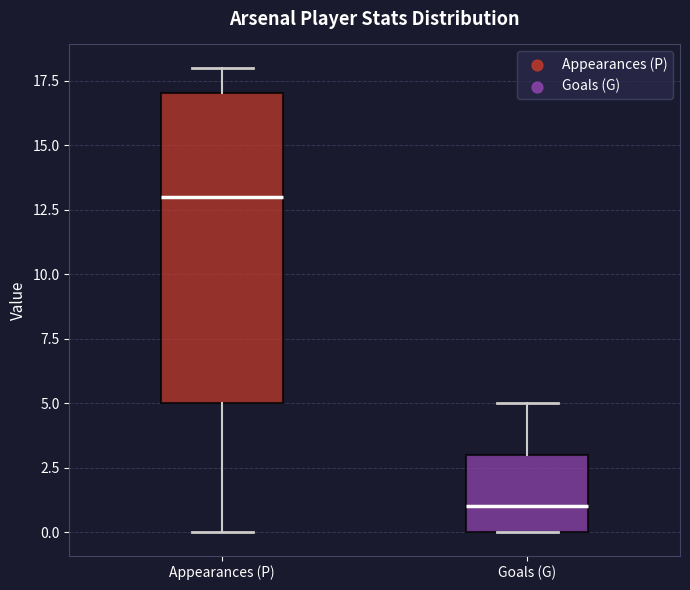

Reading left to right, transcribe this box plot: for each box, give where its median line is, the range the box spans, and where its two whiskers end, as read against the y-axis. The values are not printed on the chart, so give them approximately, as read against the axis.

Appearances (P): median 13, box 5 to 17, whiskers 0 to 18
Goals (G): median 1, box 0 to 3, whiskers 0 to 5